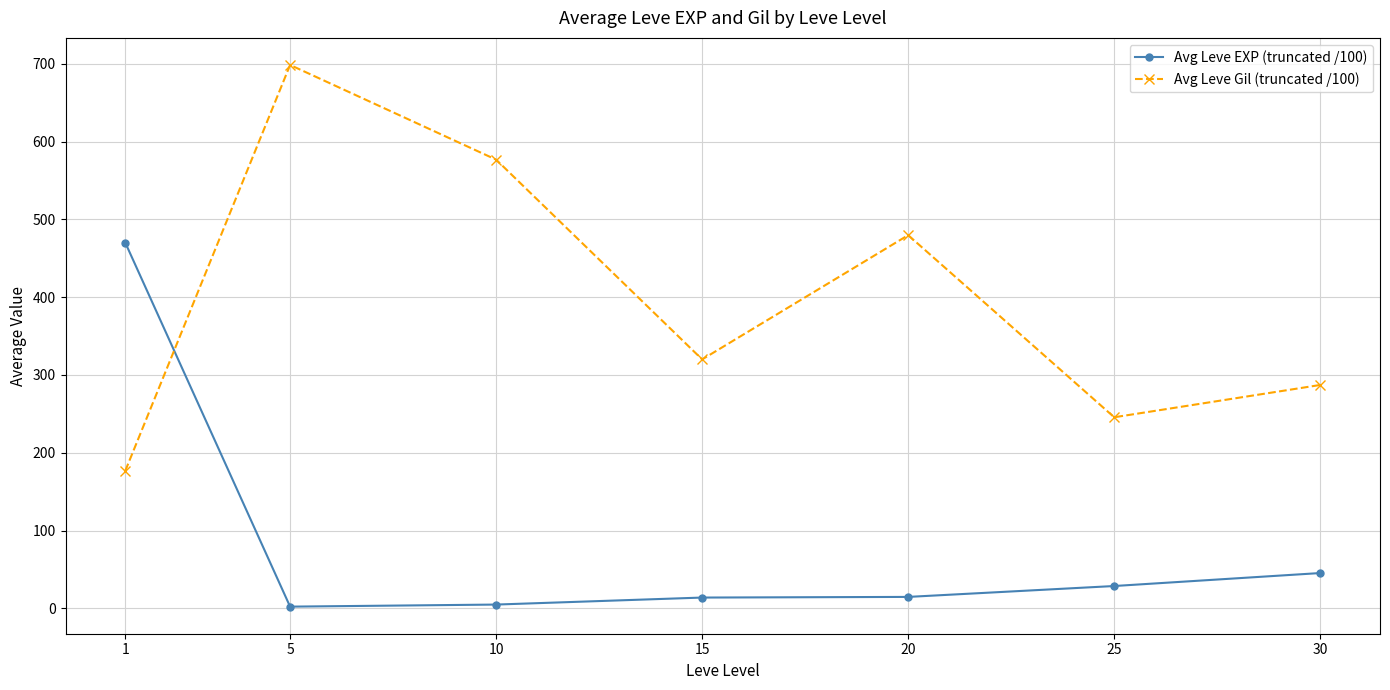

At which label does Avg Leve Gil (truncated /100) reach its minimum?

1